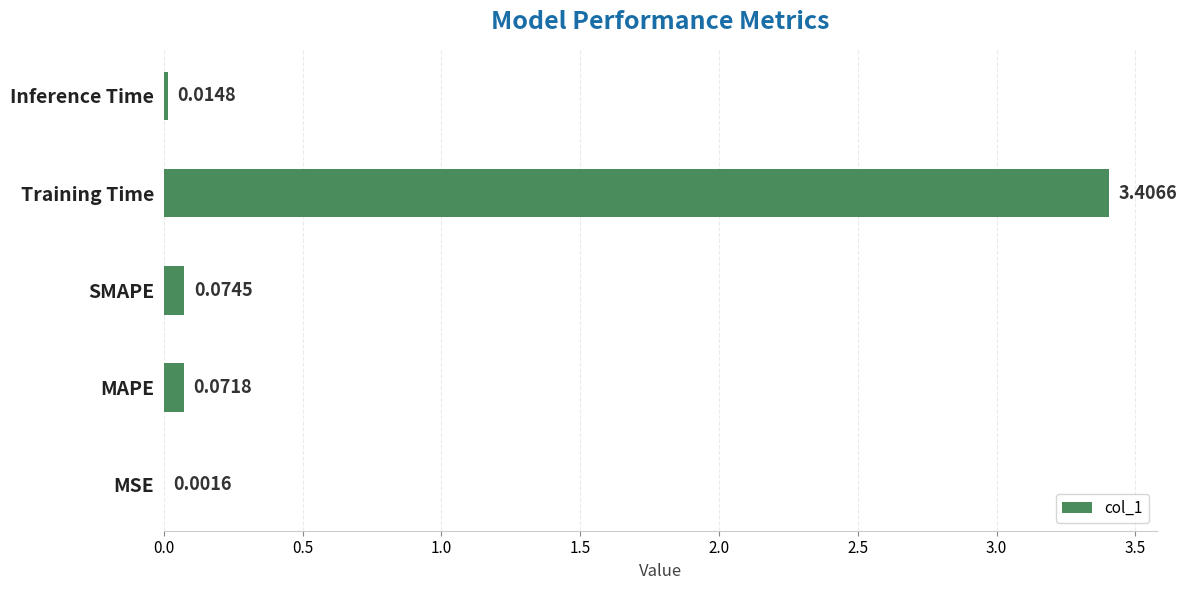

What is the change in value from Training Time to Inference Time?

-3.4